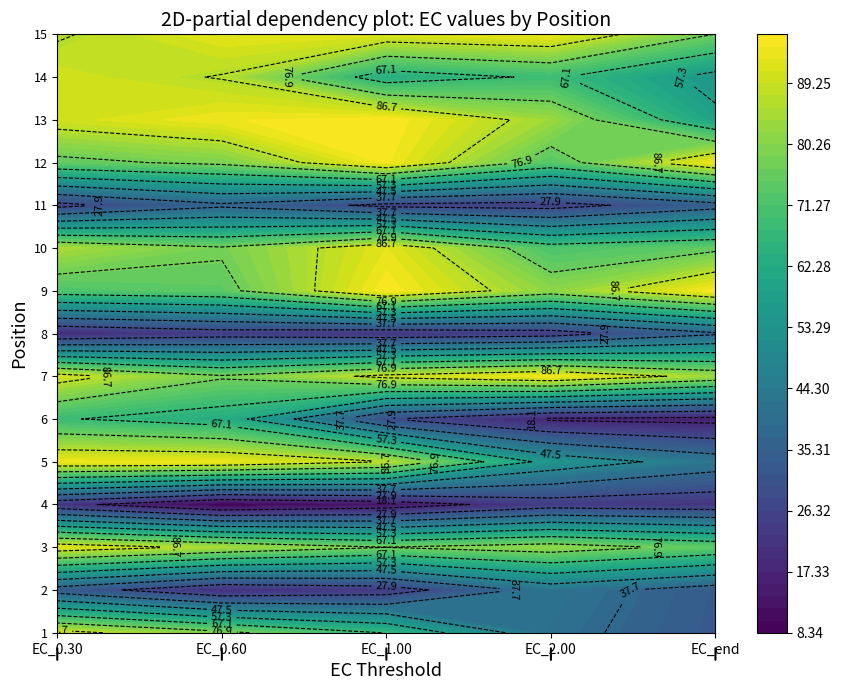

Is it true that EC_end equals 138.9 at 7?

False